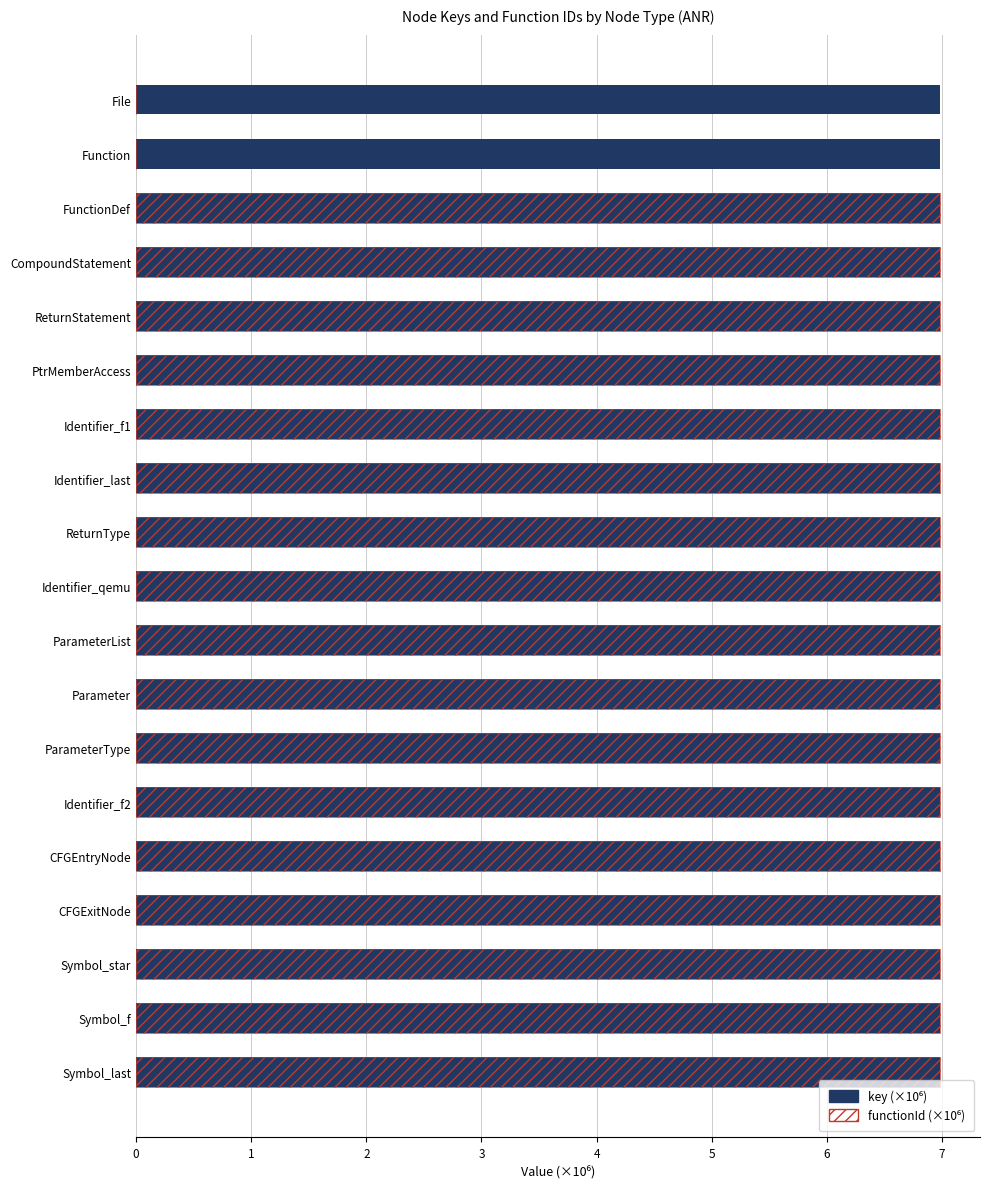

What is the difference between the maximum and minimum values in the functionId (×10⁶) series?

7.0